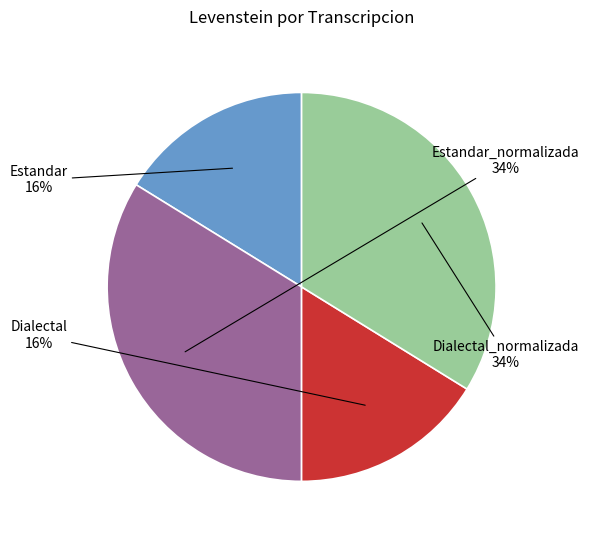

To the nearest percent, what is the difference between the Dialectal and Dialectal_normalizada slice percentages?

18%